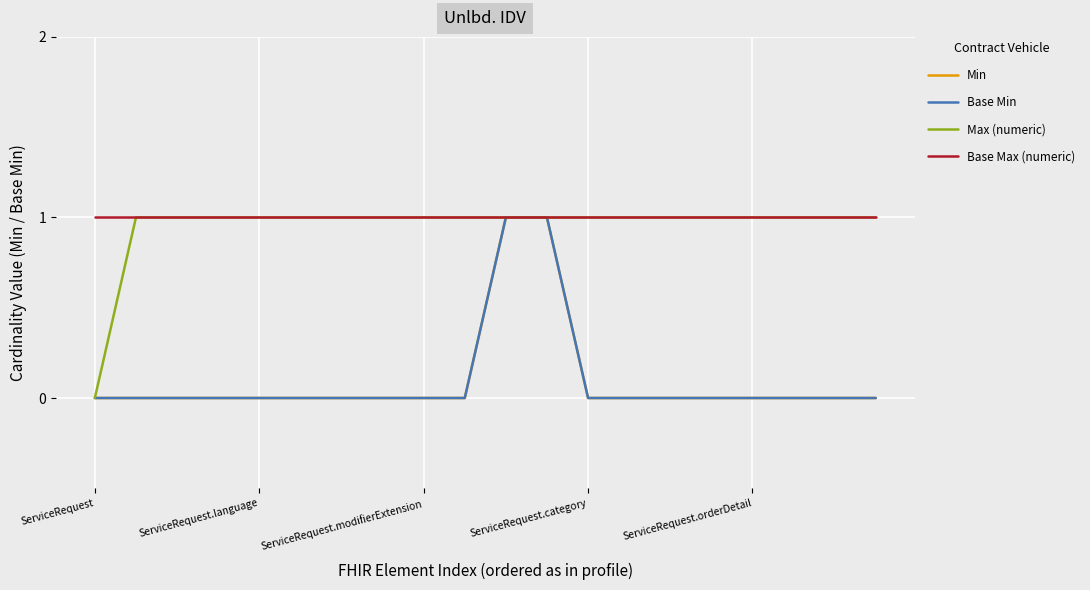

What is the label of the 11th point from the left?

10